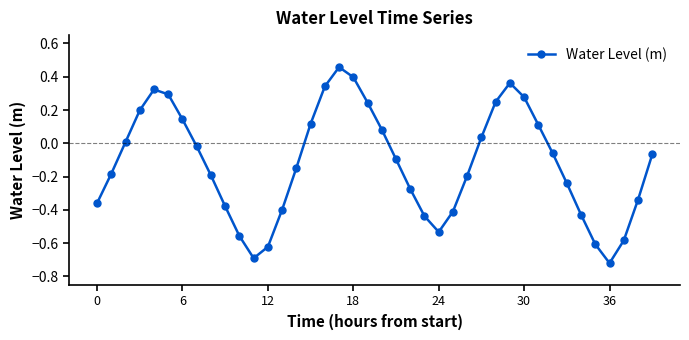

How many points are lower than both their immediate neighbors (excluding endpoints)?

3